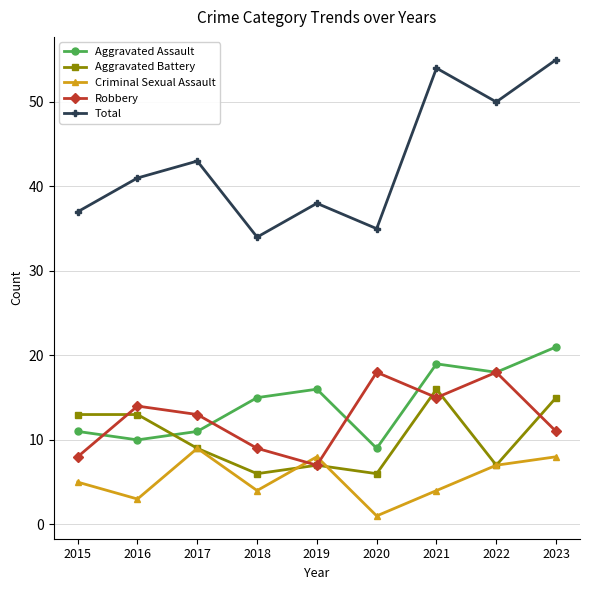

How many interior local peaks does the Robbery series have?

3